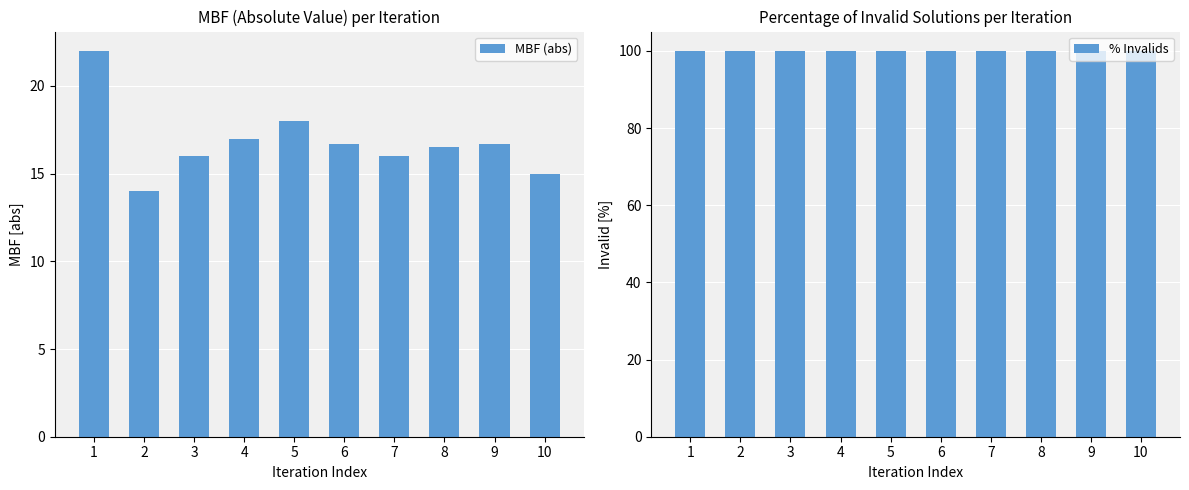

What is the highest value of the MBF (abs) series?

22.0